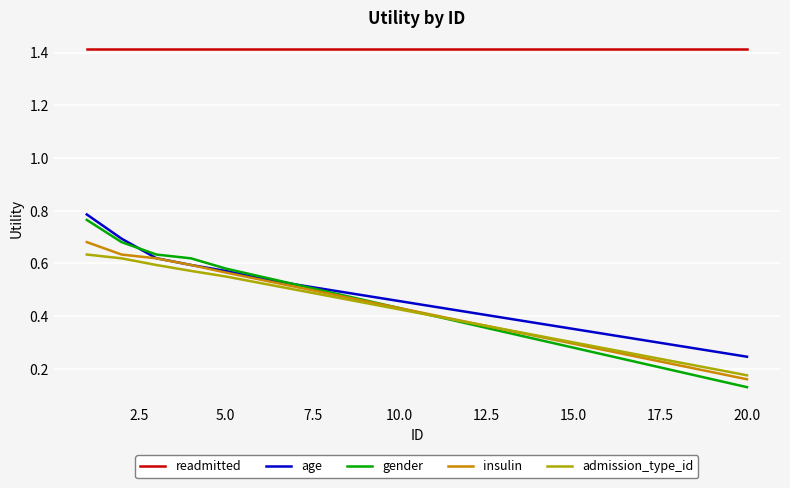

True or false: gender and readmitted intersect in this chart.

False